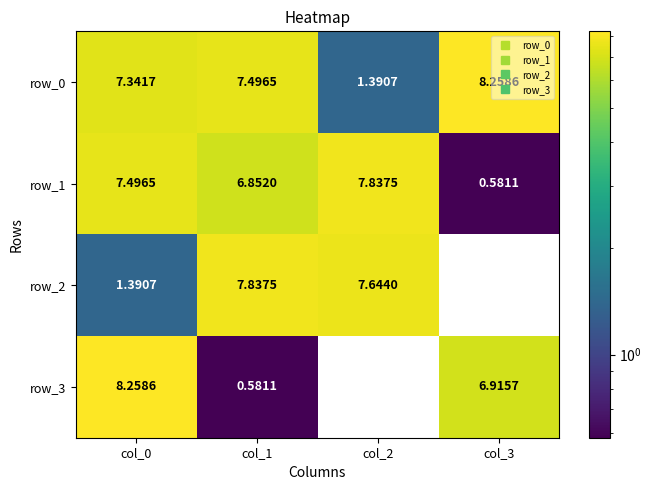

Is the value of row_1 at col_1 greater than the value of row_0 at col_3?

No